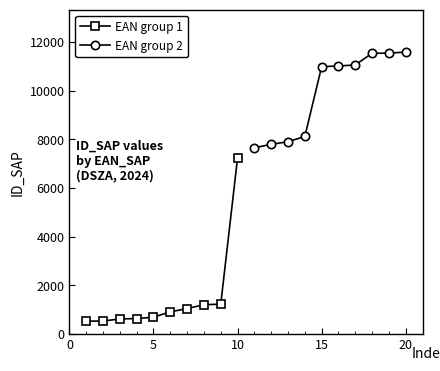

Does the chart display data point markers on the line(s)?

Yes